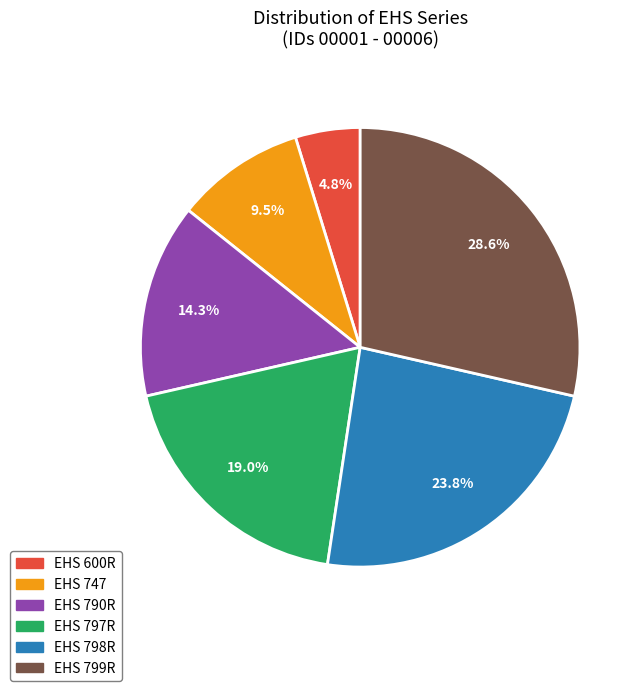

What percentage is NOT represented by EHS 797R?

81.0%